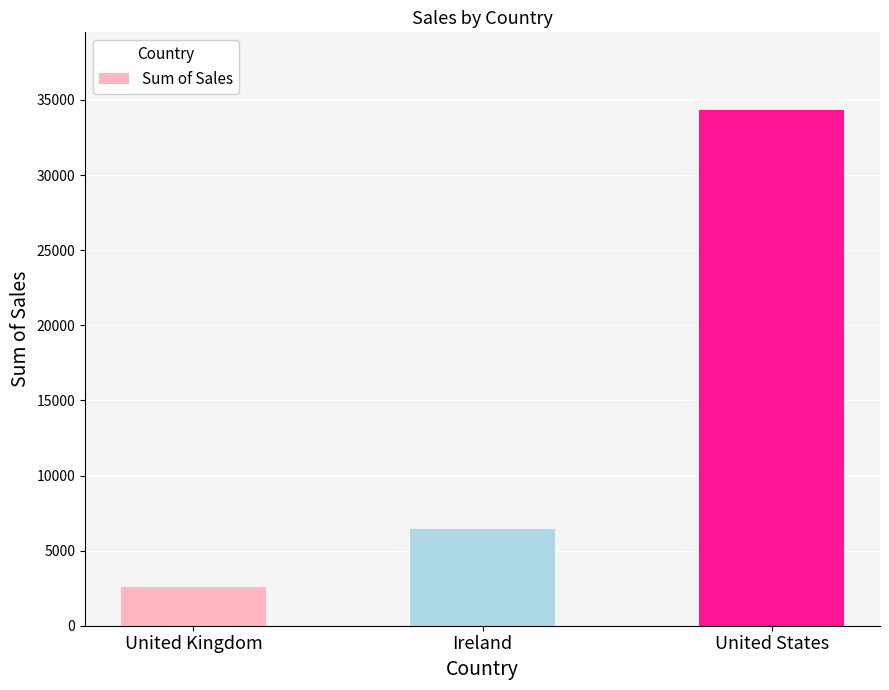

What is the sum of the values at United Kingdom and United States?

36943.2